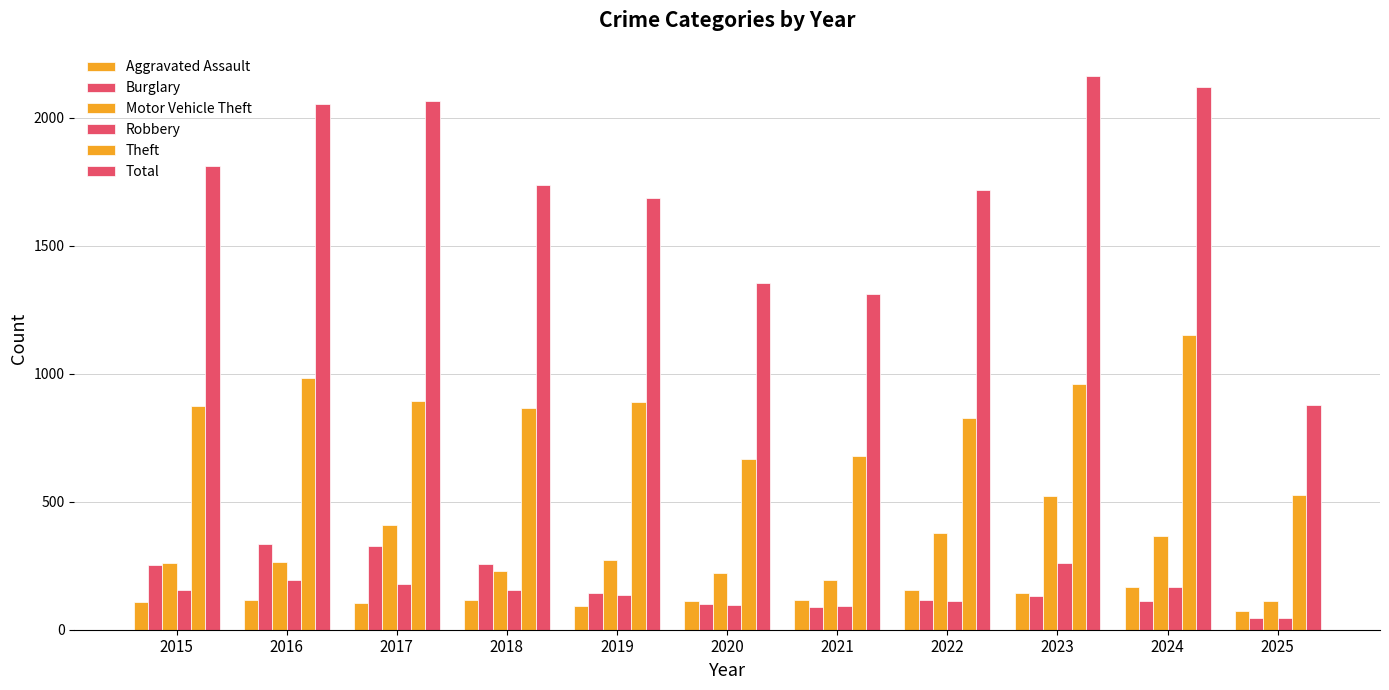

What is the maximum value for Aggravated Assault?

166